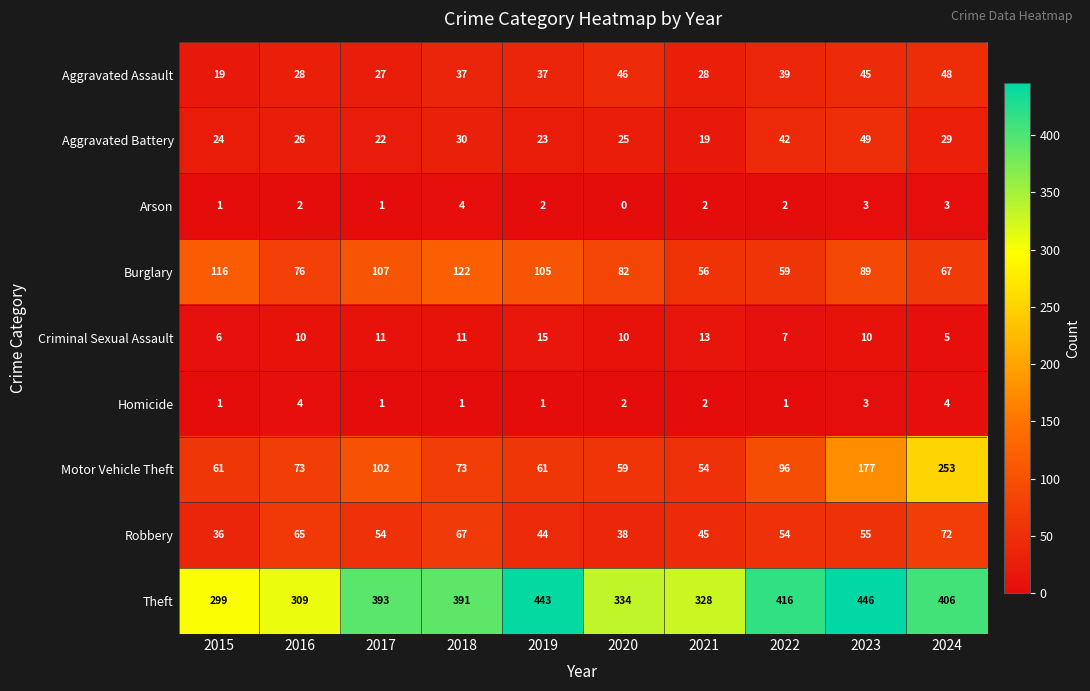

What is the difference between the maximum and minimum values in the Theft series?

147